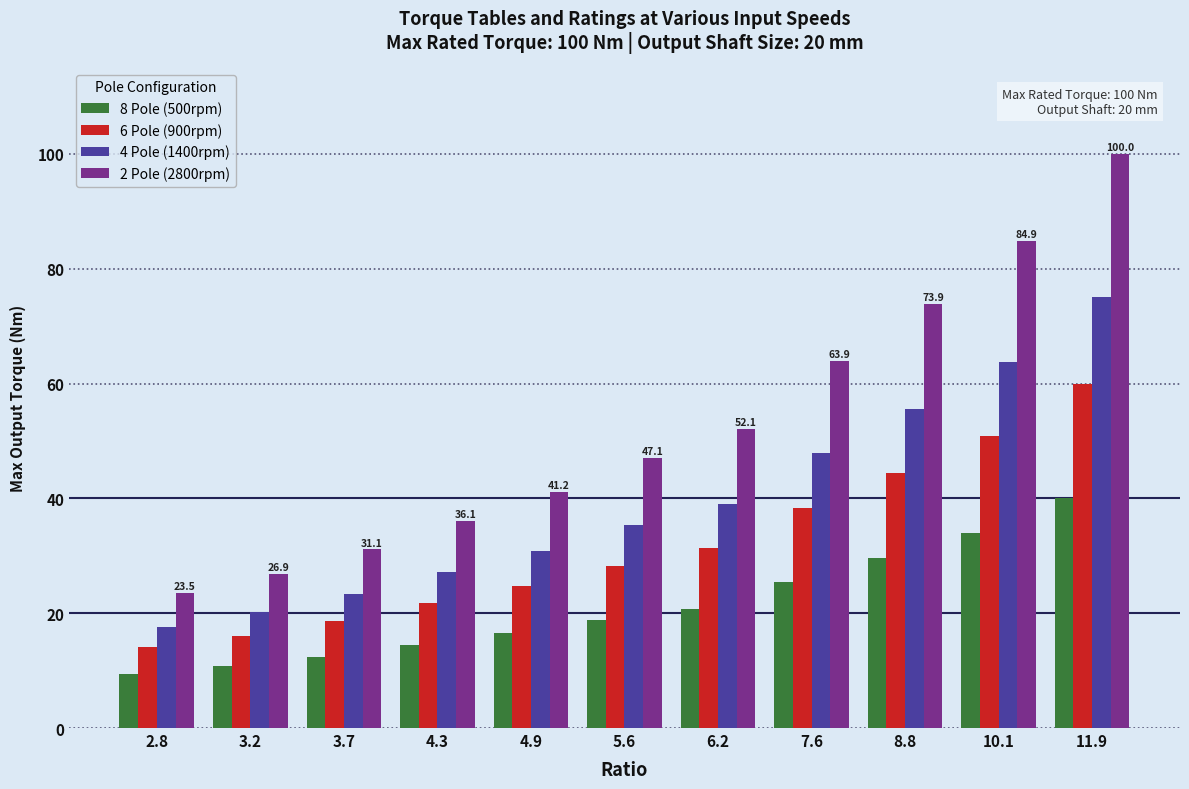

Is the value of 4 Pole (1400rpm) at 5.6 greater than the value of 8 Pole (500rpm) at 10.1?

Yes